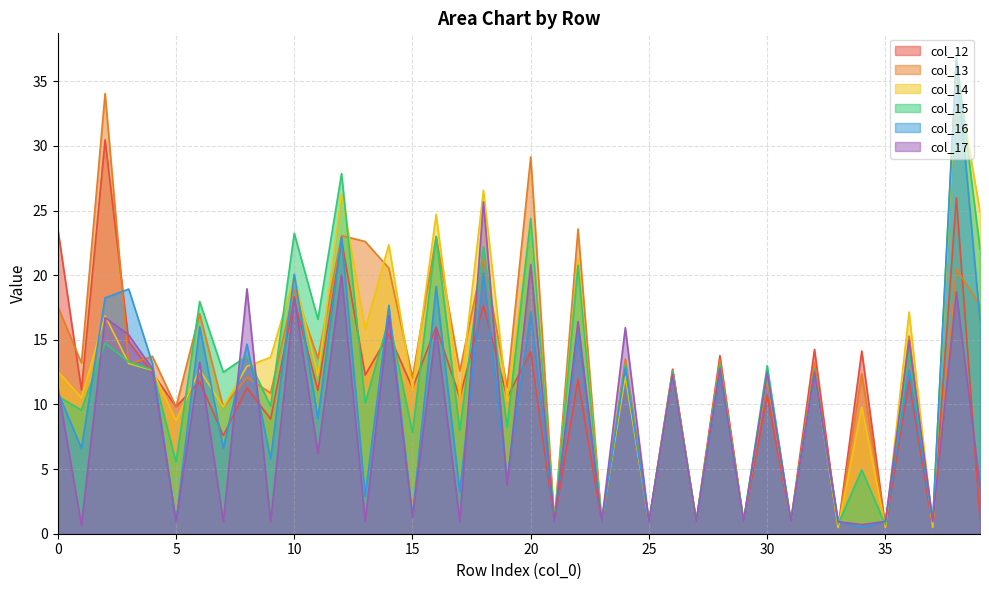

How many lines are shown in the chart?

6